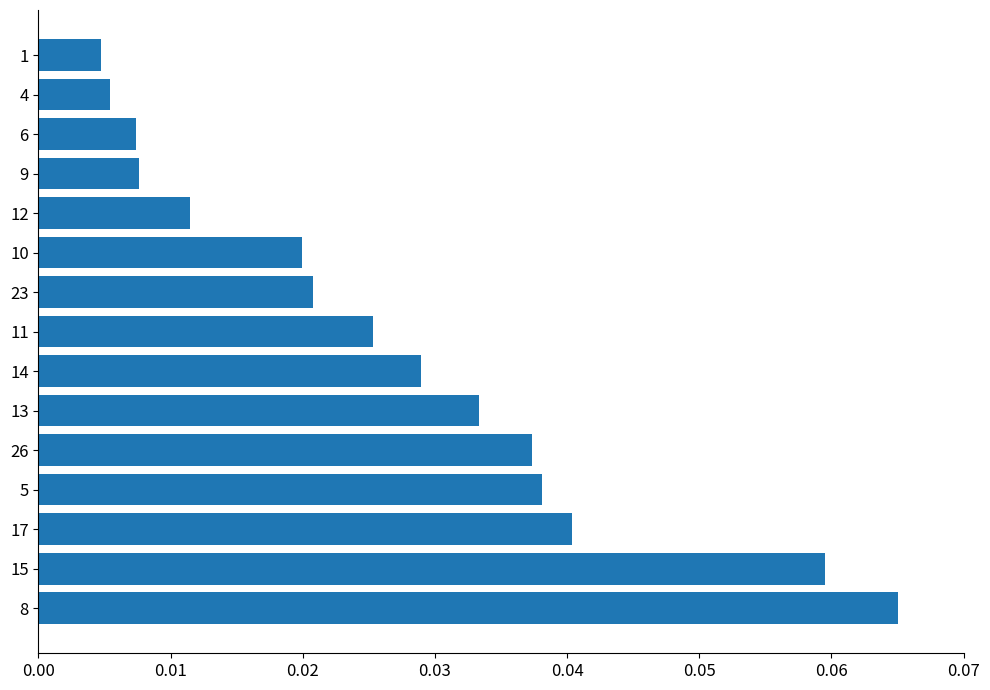

What is the sum of all values?

0.4